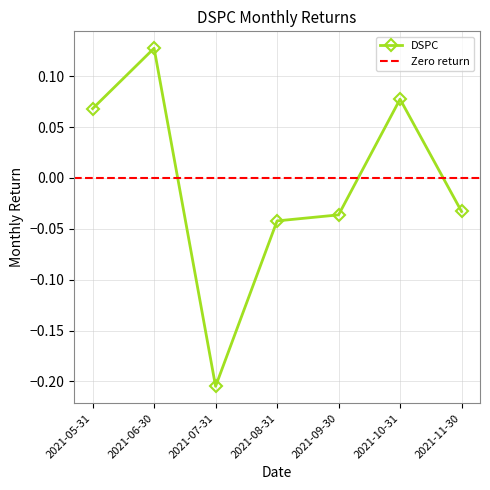

What is the smallest value displayed?

-0.2